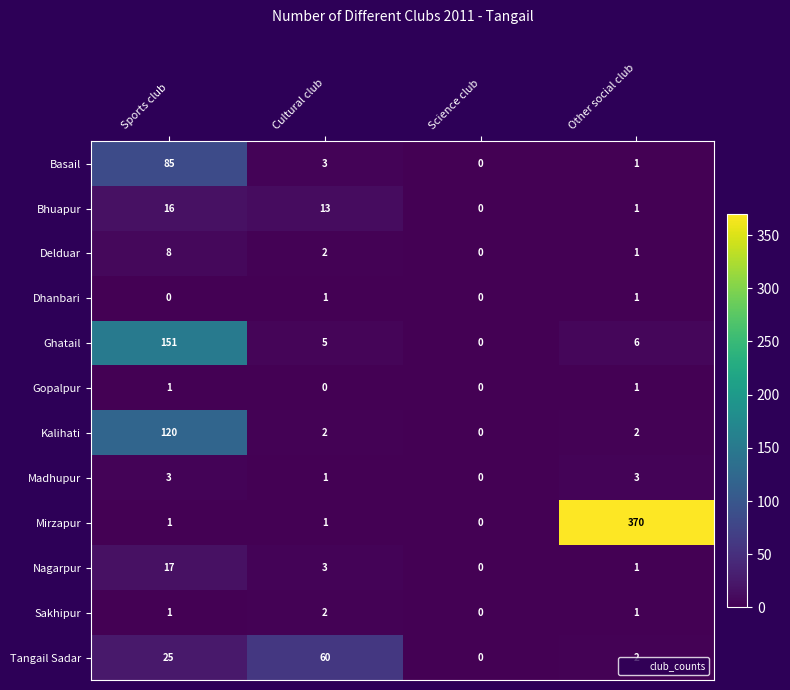

What is the difference between the Ghatail values at Science club and Cultural club?

5